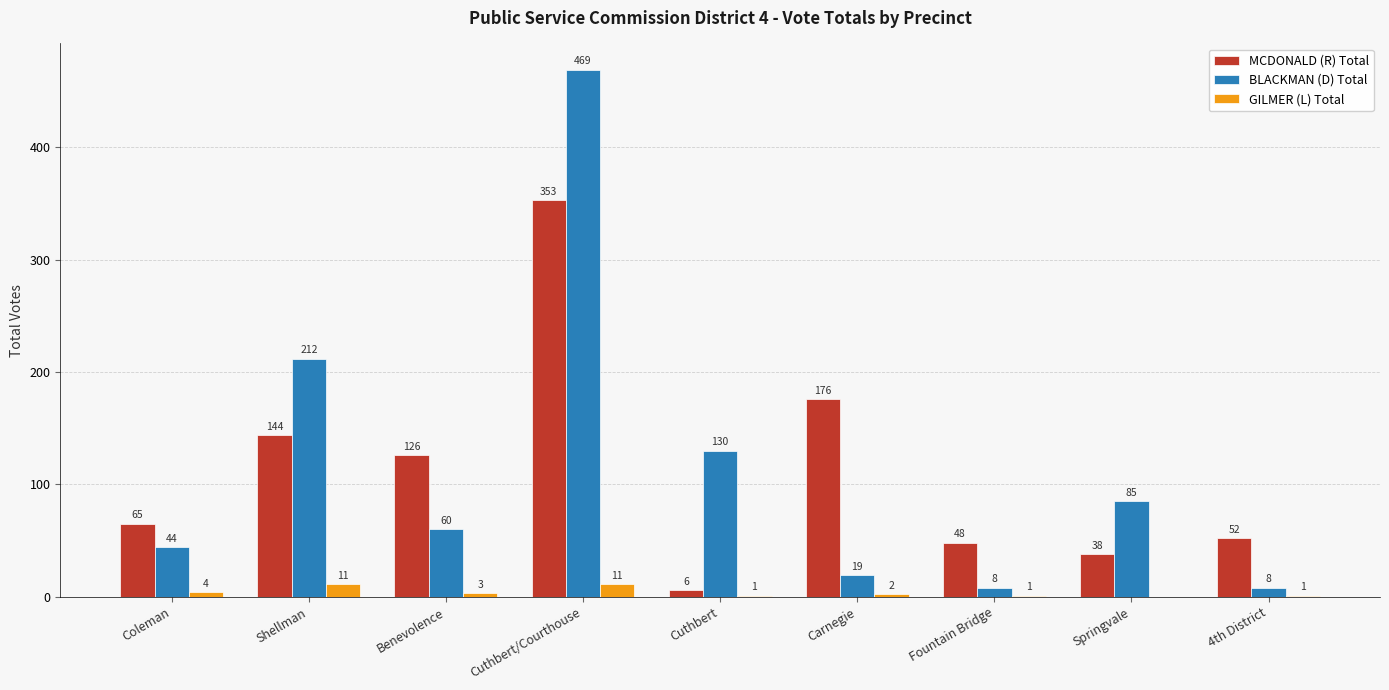

At which category is the sum across all series the highest?

Cuthbert/Courthouse